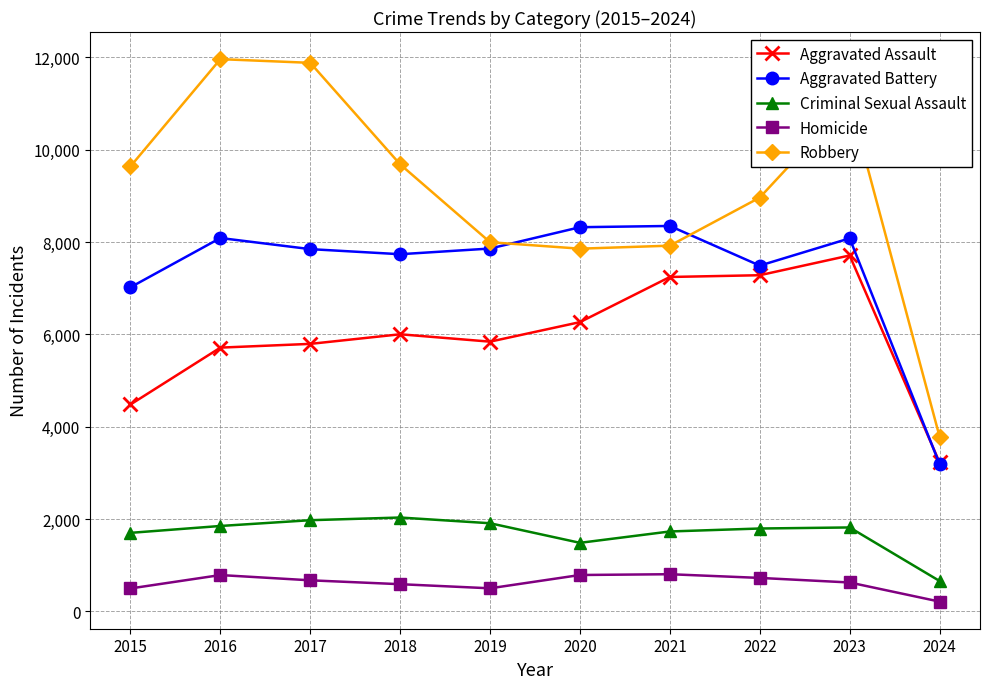

What is the difference between the maximum and minimum values in the Aggravated Battery series?

5155